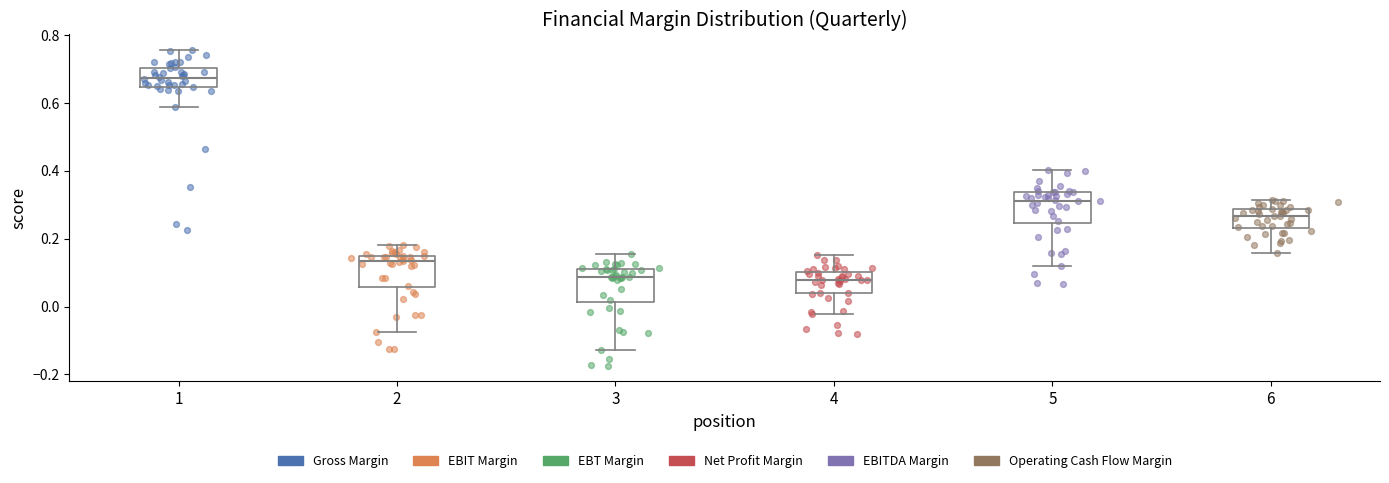

Where is the upper edge of the box at x = 5 on the y-axis? The values are not printed on the chart, so give them approximately, as read against the axis.

0.34